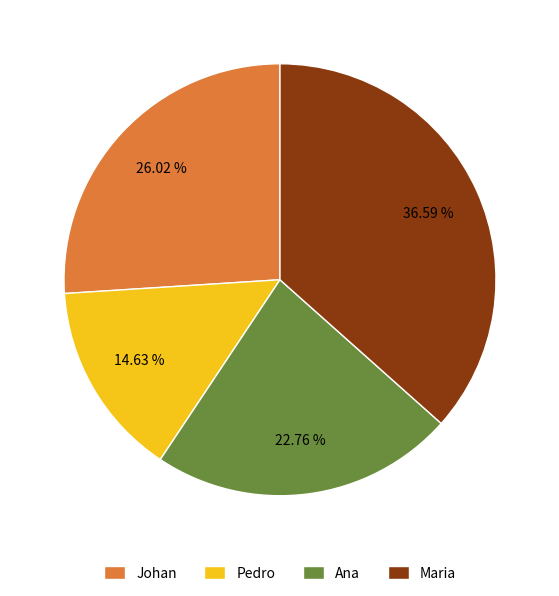

What percentage is NOT represented by Johan?

74.0%